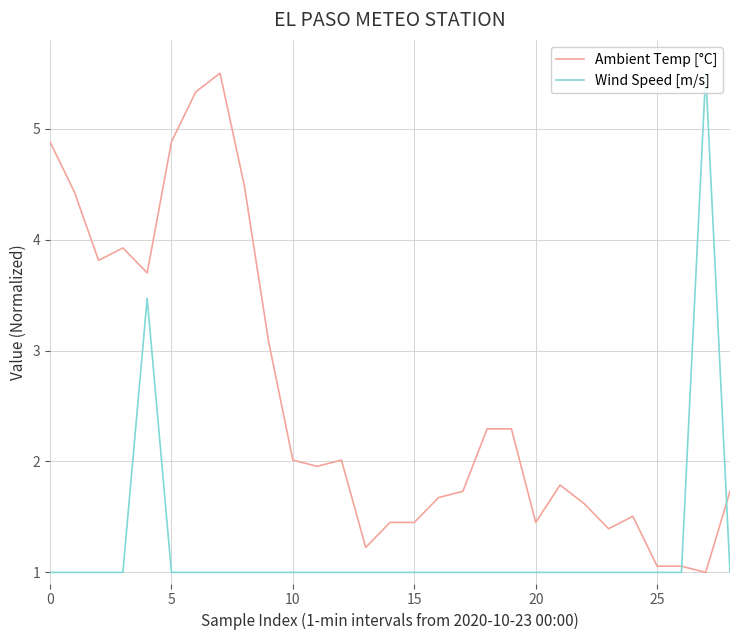

What is the maximum value for Ambient Temp [°C]?

5.5